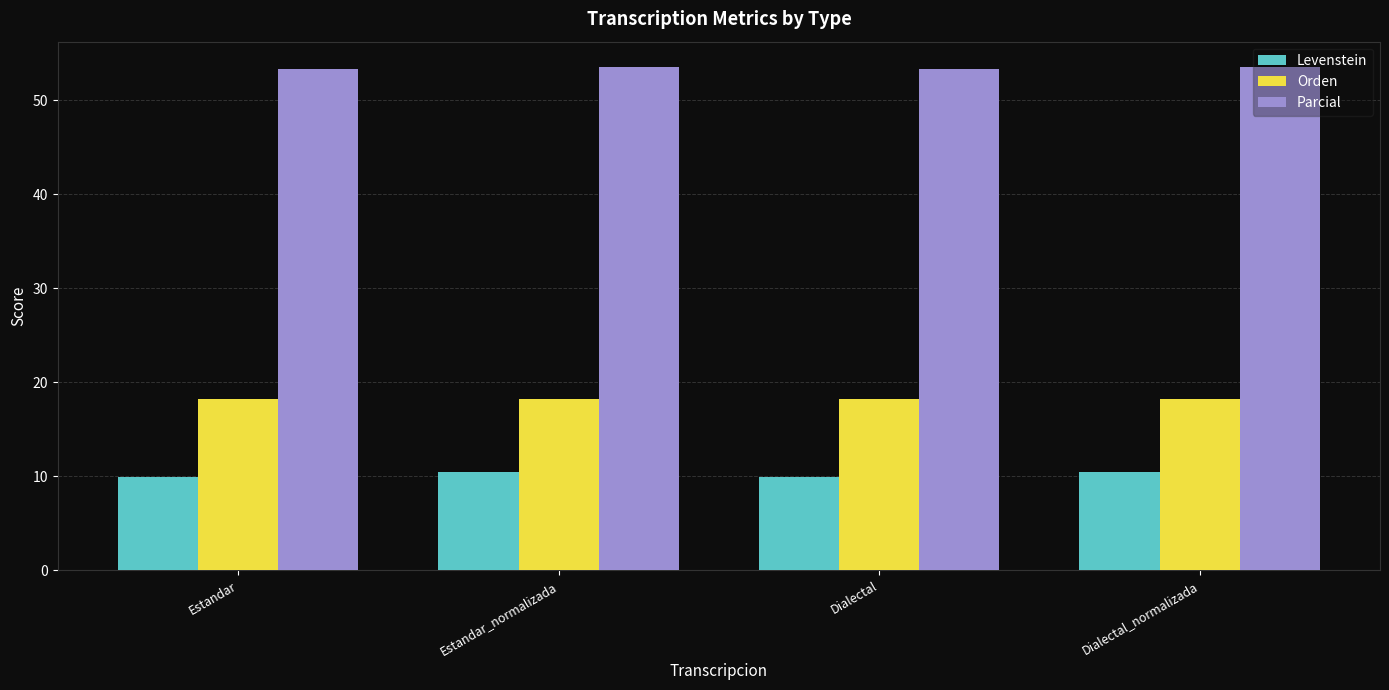

Reading left to right, extract all data points from this chart.

Levenstein: 10.0	10.5	10.0	10.5
Orden: 18.2	18.2	18.2	18.2
Parcial: 53.3	53.6	53.3	53.6